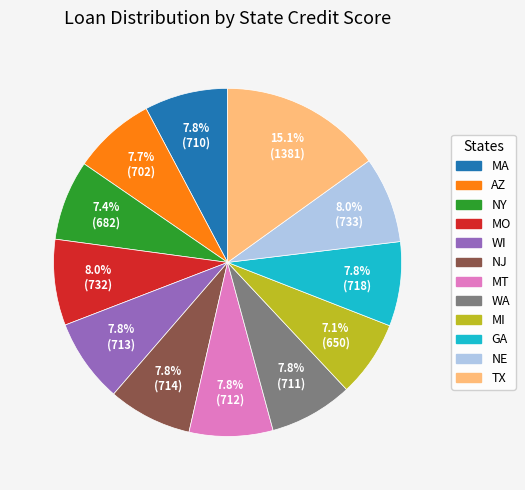

Is there any slice that represents more than half of the pie?

No